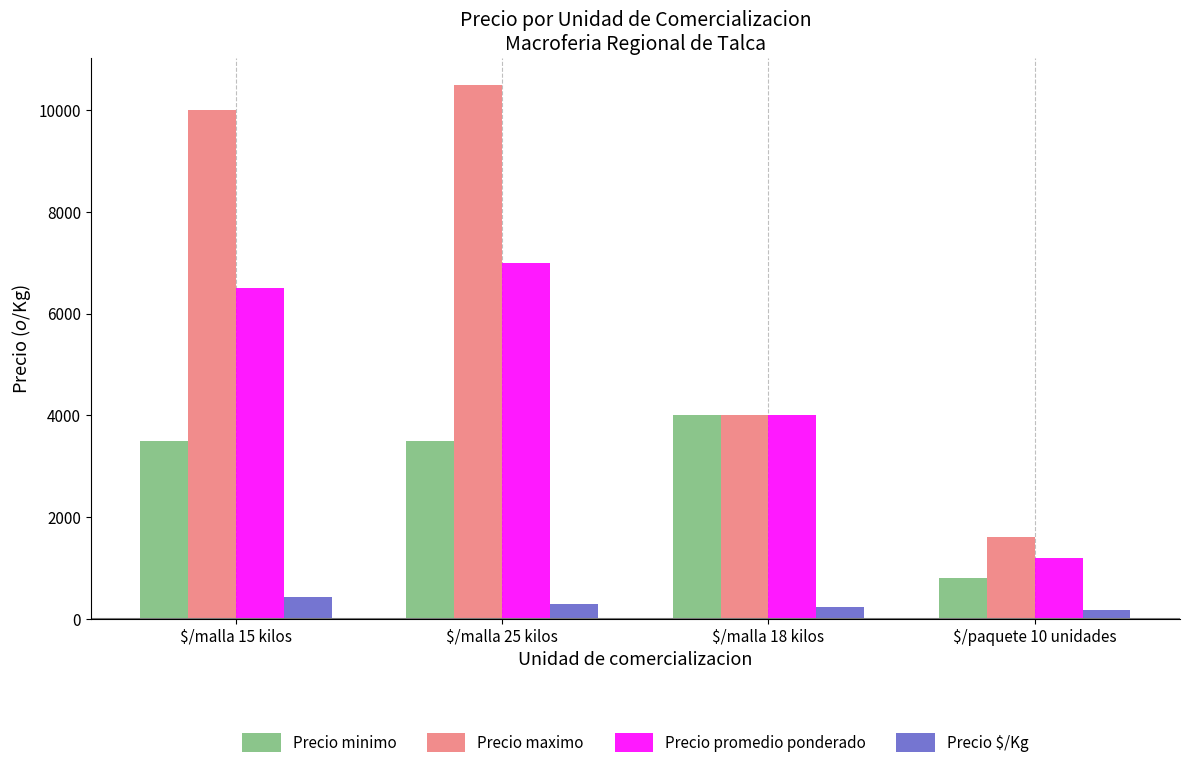

Which series has the largest range (max minus min)?

Precio maximo